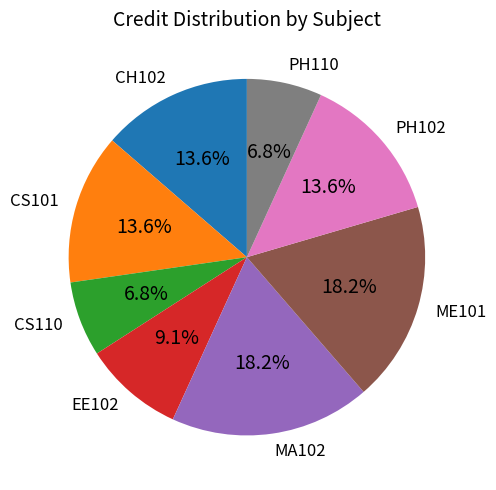

To the nearest percent, what is the difference between the largest and smallest slice percentages?

11%